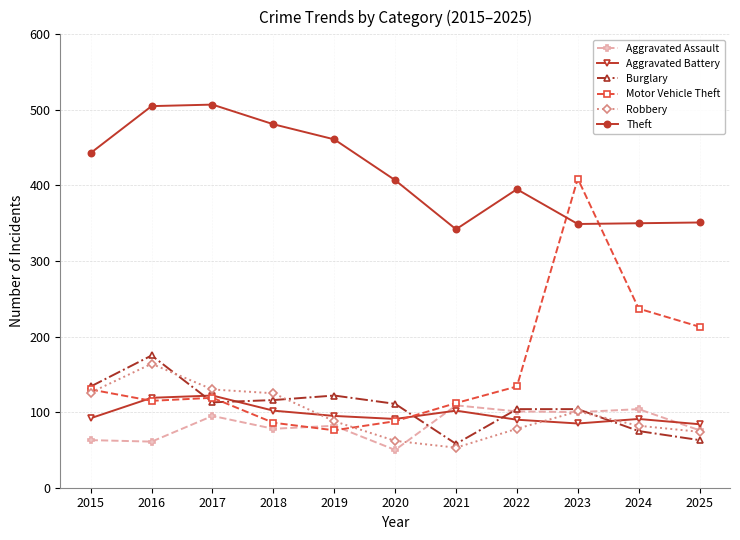

Which series has the largest total across all categories?

Theft